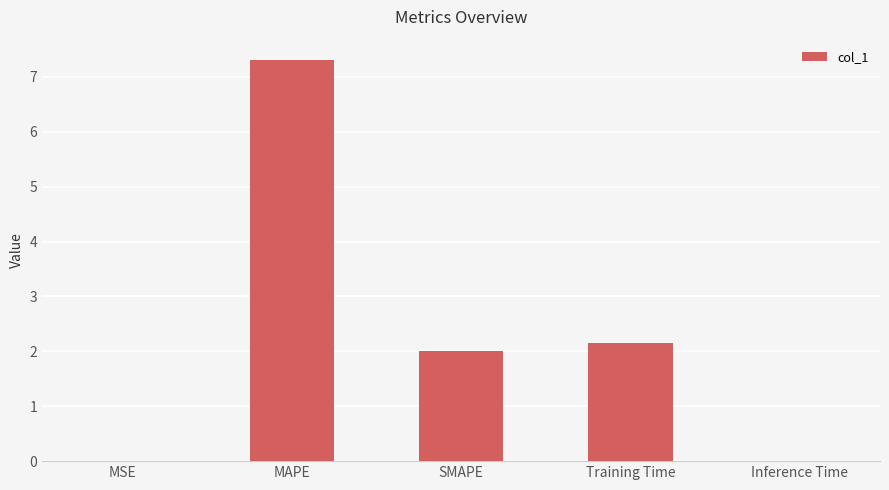

Is it true that the value at Training Time is 2.2?

True